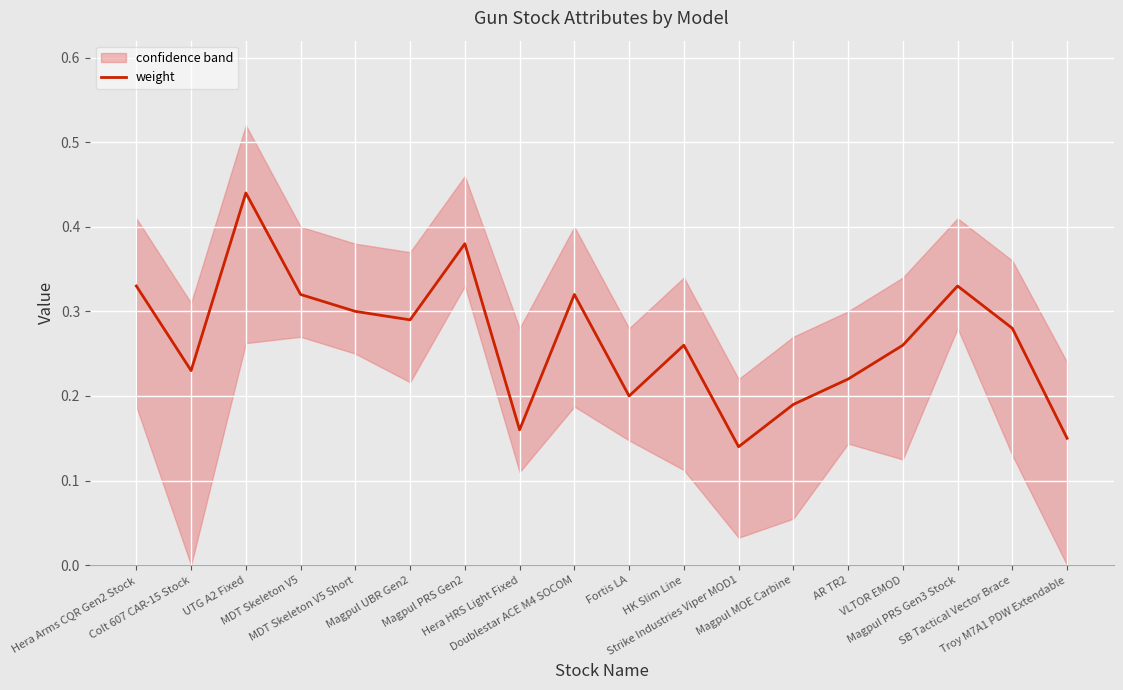

What is the value of the 14th point from the left?

0.2